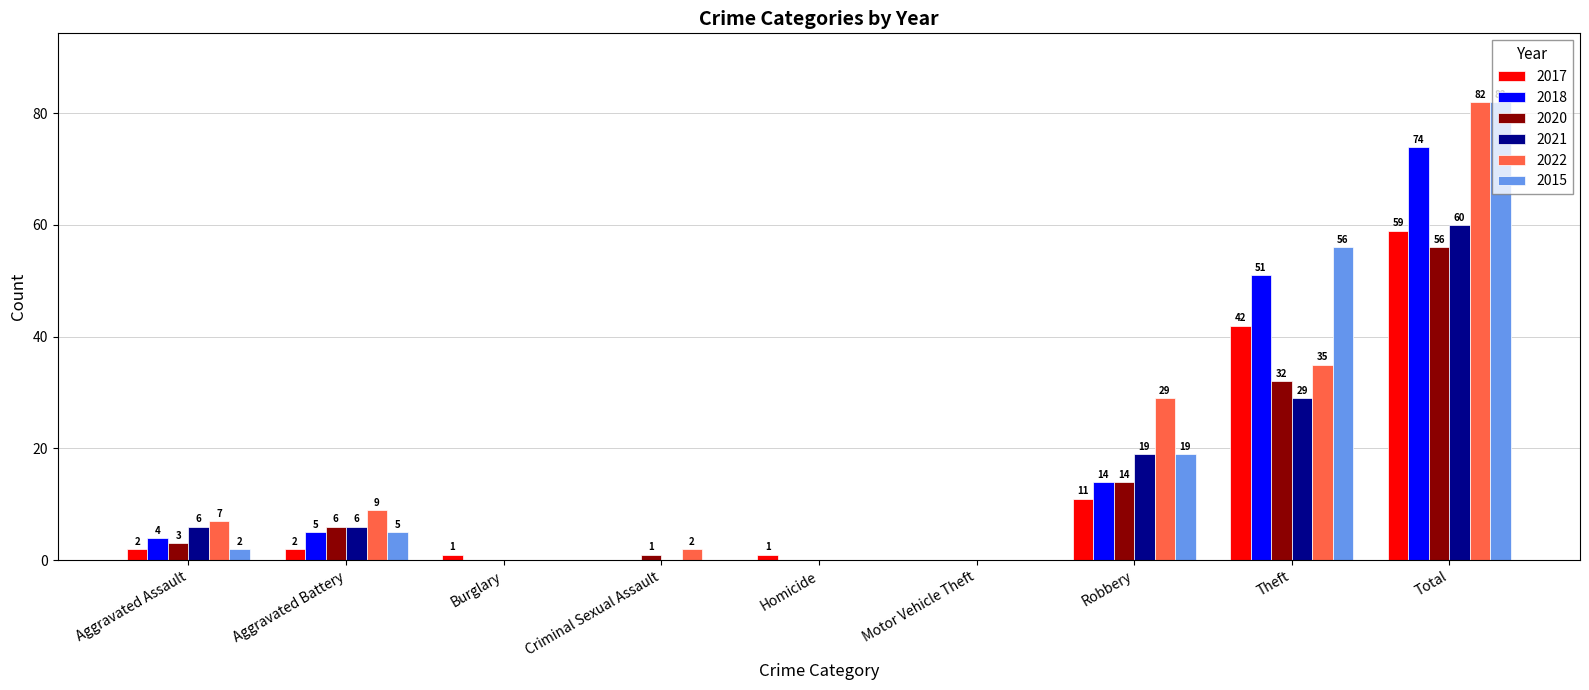

What is the sum of the 2017 values at Robbery and Criminal Sexual Assault?

11